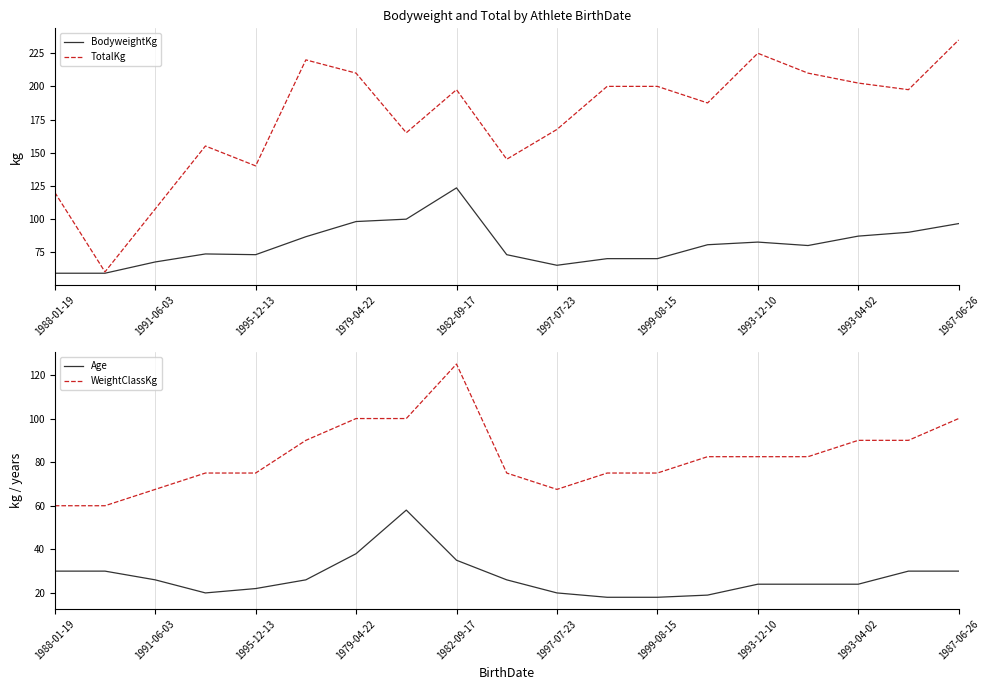

What is the highest value of the WeightClassKg series?

125.0